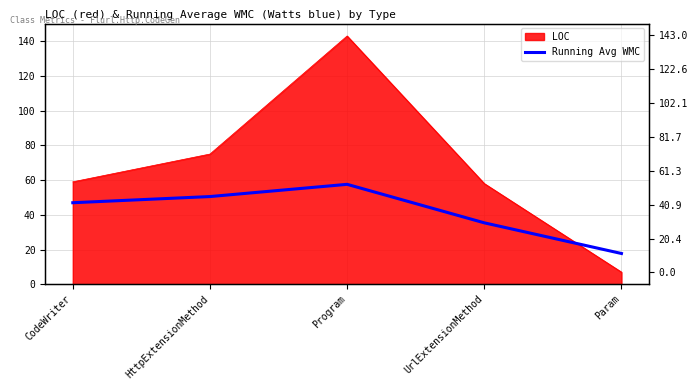

Does the chart have visible grid lines?

Yes